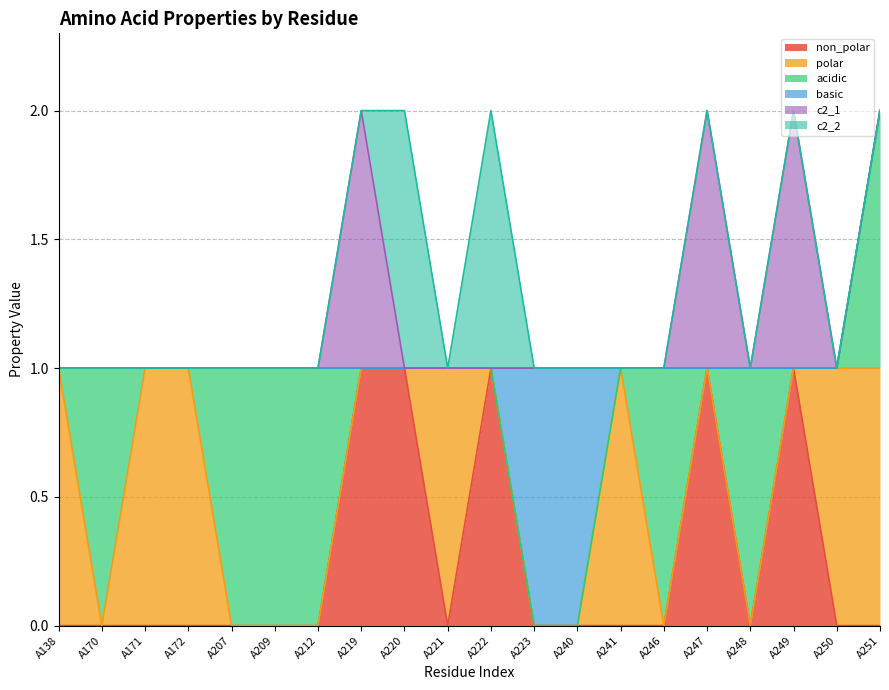

What are all the series names shown in the legend?

non_polar, polar, acidic, basic, c2_1, c2_2